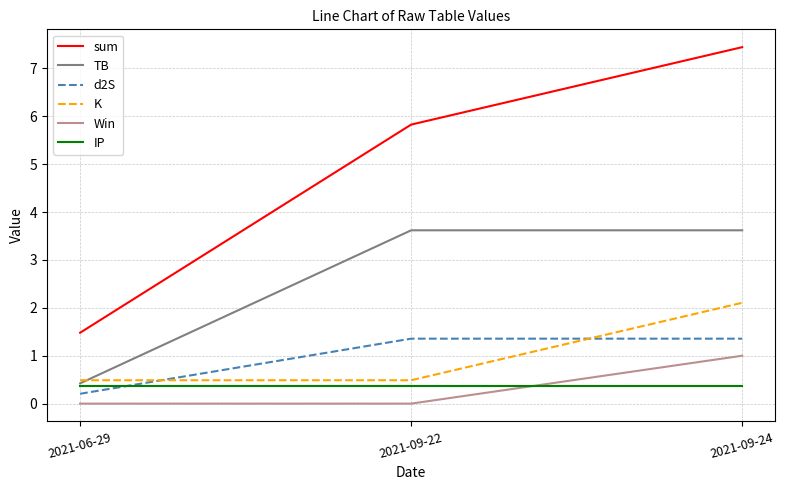

Reading left to right, list all the values displayed in this chart.

sum: 1.5	5.8	7.4
TB: 0.4	3.6	3.6
d2S: 0.2	1.4	1.4
K: 0.5	0.5	2.1
Win: 0.0	0.0	1.0
IP: 0.4	0.4	0.4